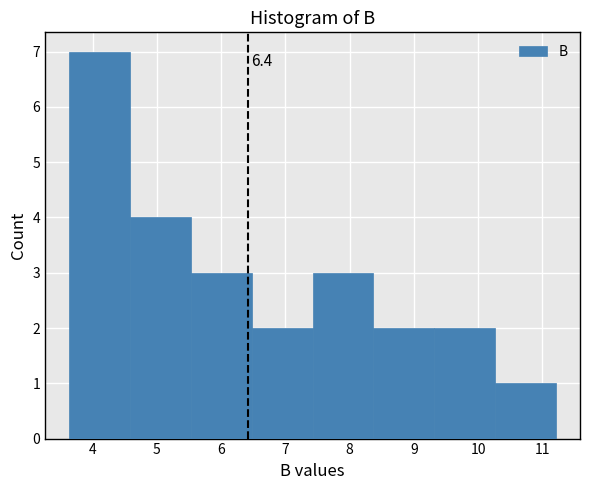

Which range on the x-axis has the tallest bar?

3.6 to 4.6